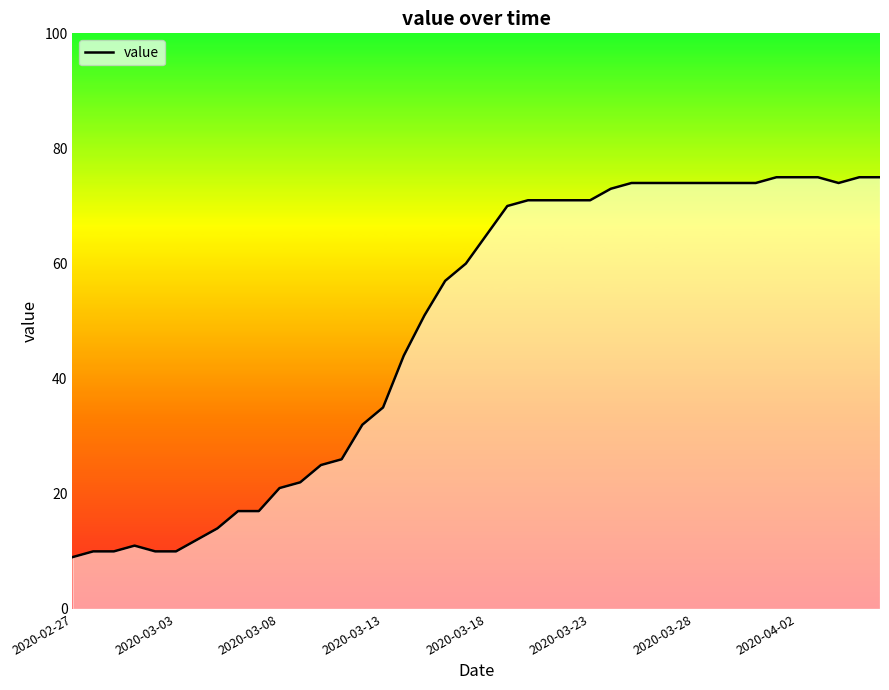

Count the number of categories in the chart.

40